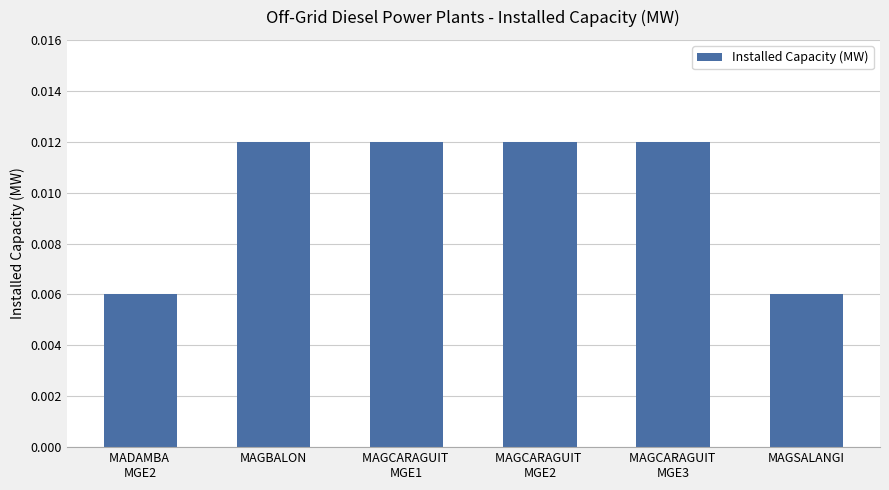

What is the label of the 2nd bar from the left?

MAGBALON